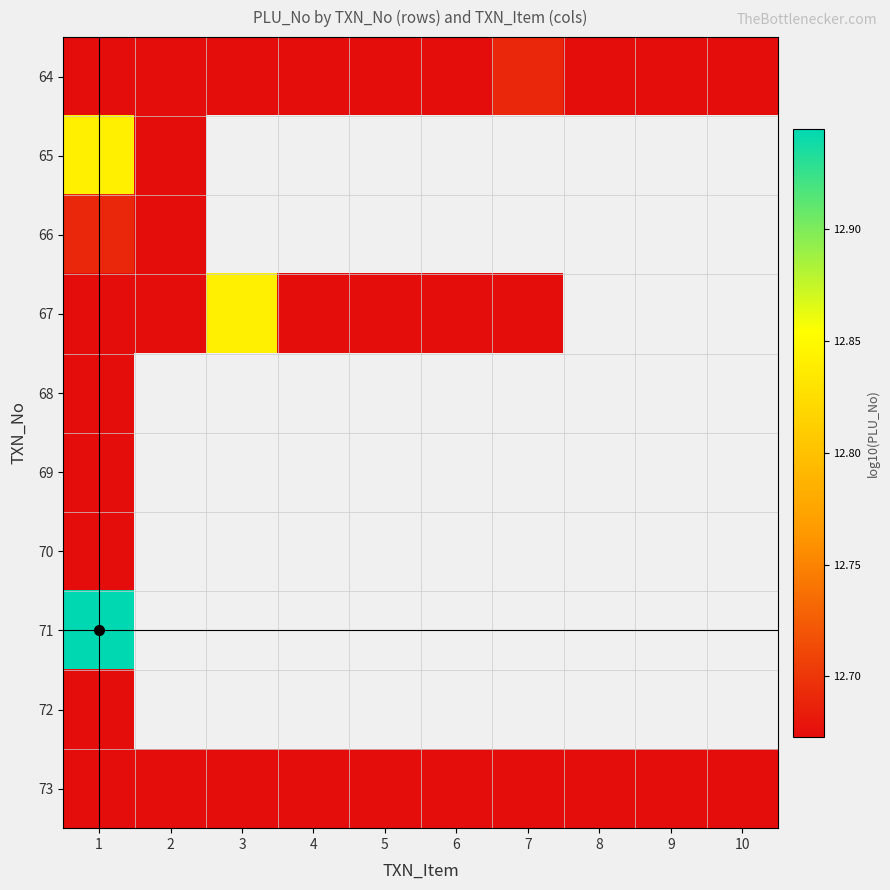

At how many categories does at least one series exceed 12?

10